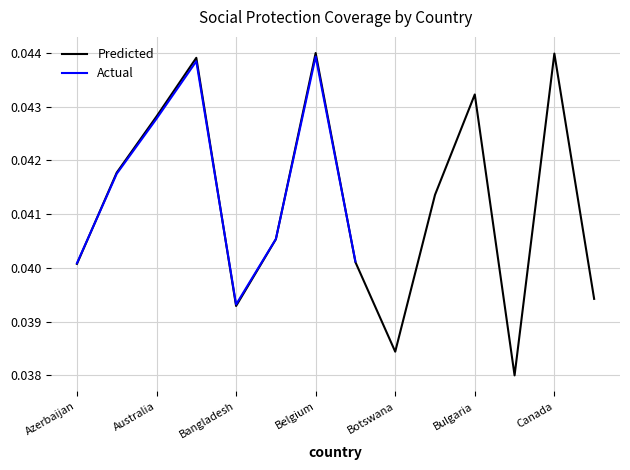

Where is the first local minimum?

Bangladesh